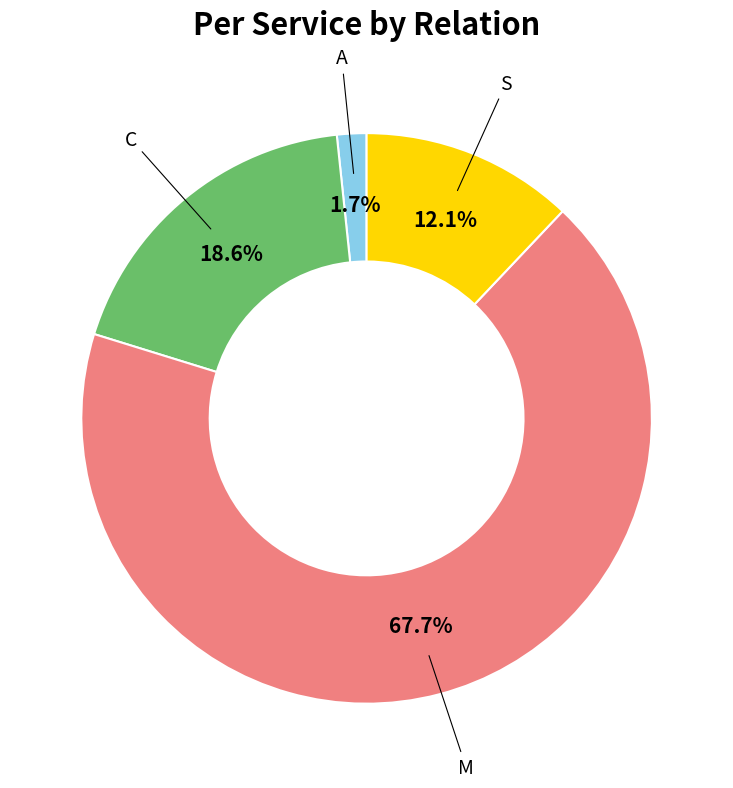

What percentage is the S slice, to the nearest percent?

12%